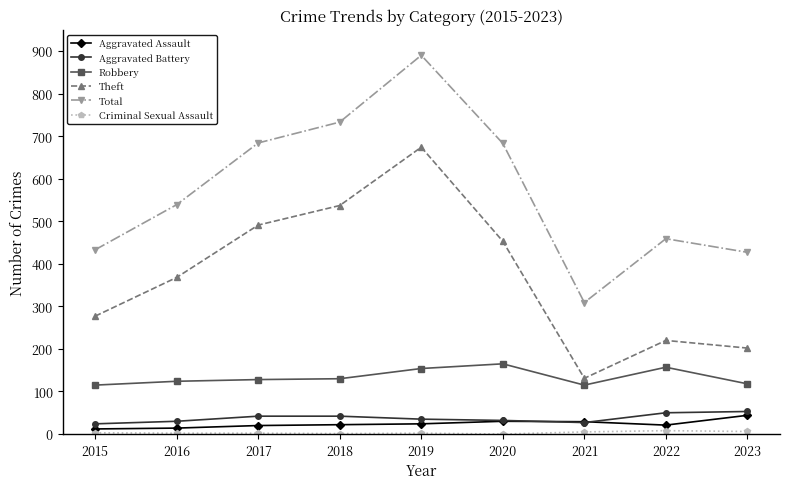

In Theft, how many points are lower than both neighbors (excluding endpoints)?

1